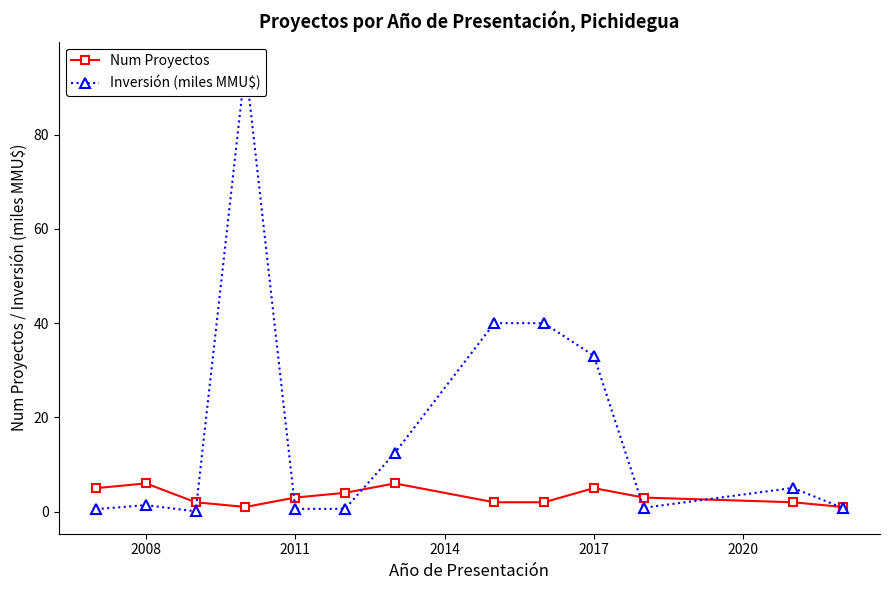

Which series has the largest range (max minus min)?

Inversión (miles MMU$)